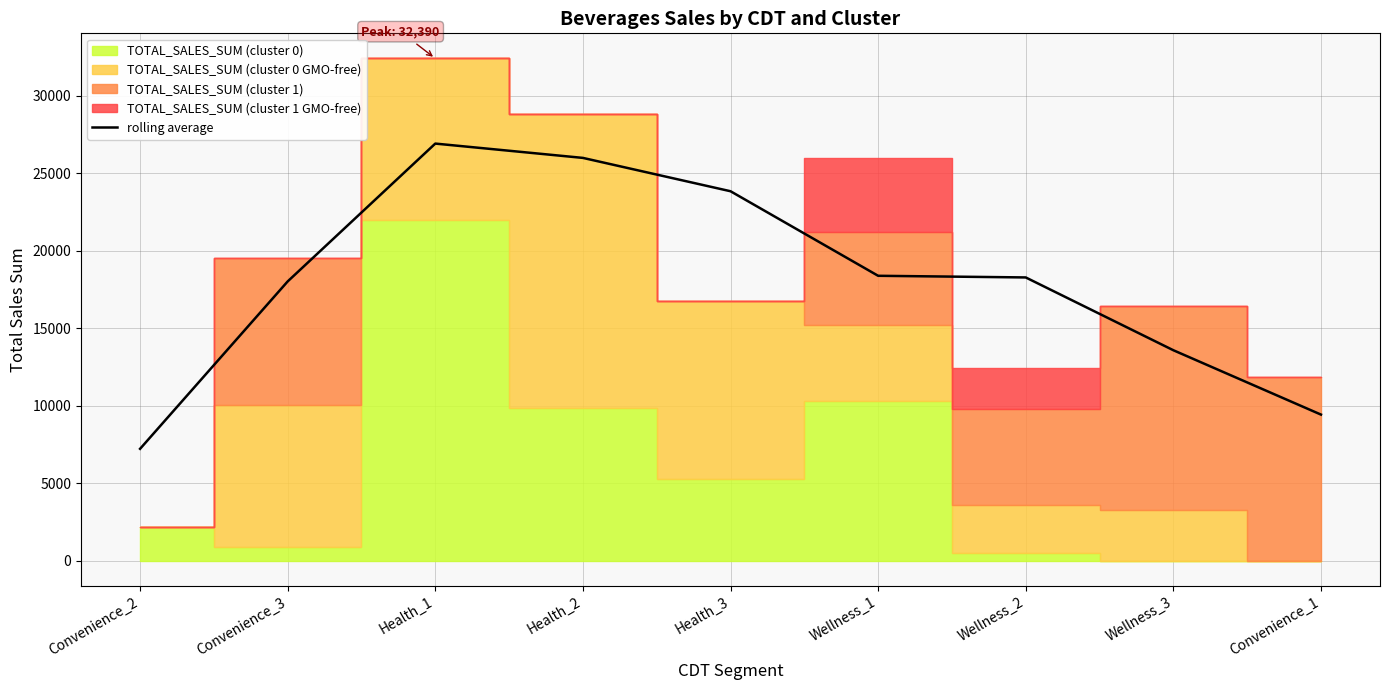

Which has a higher value, Convenience_3 or Health_2?

Health_2